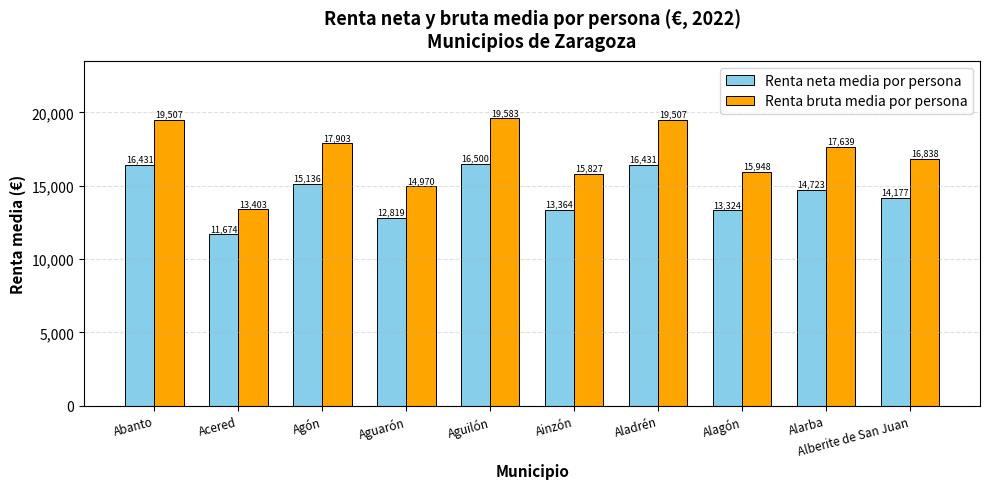

Which series has the largest range (max minus min)?

Renta bruta media por persona